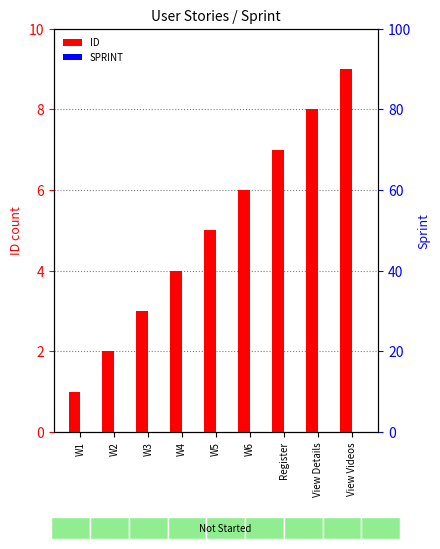

What is the label of the 2nd bar from the left?

W2